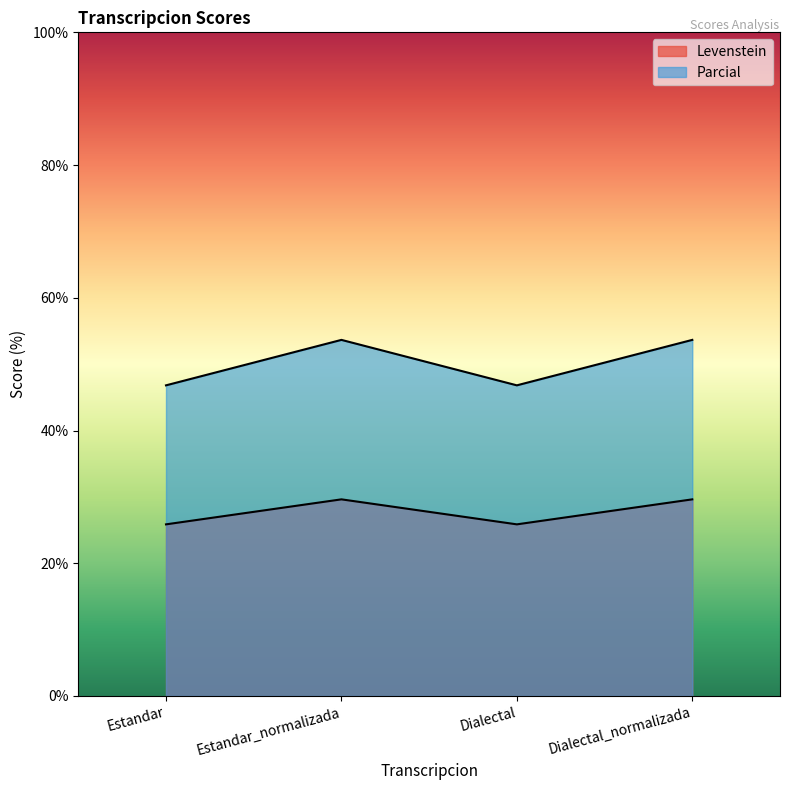

List the series in order of their peak value, highest first.

Parcial, Levenstein